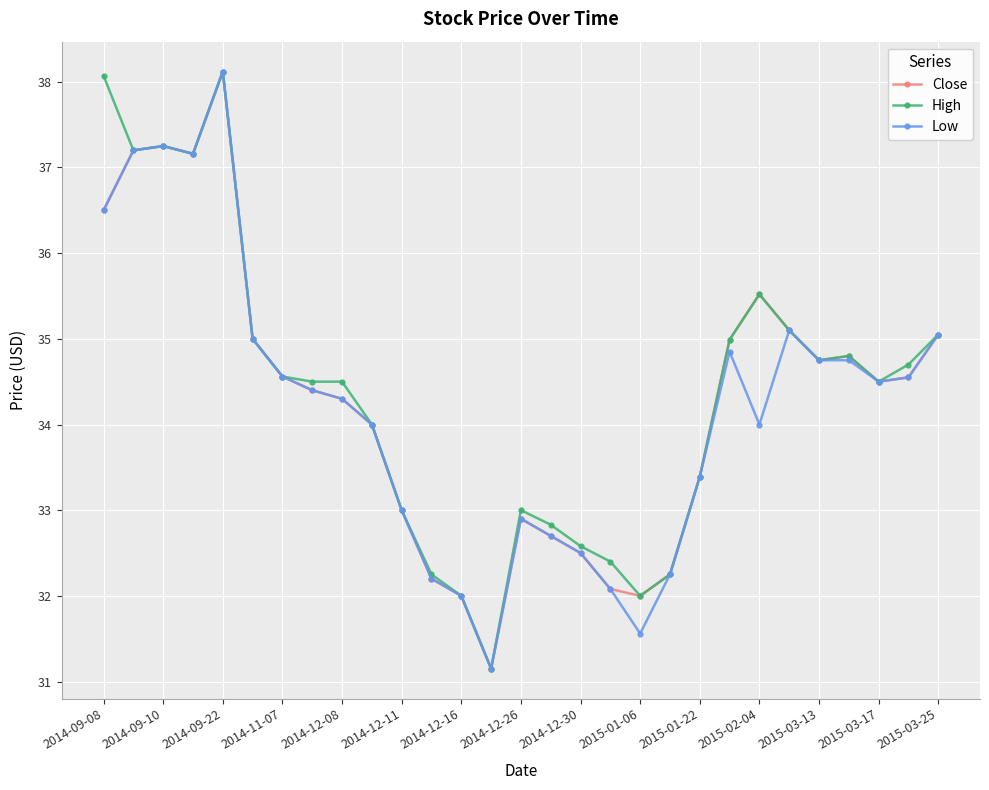

What is the greatest value displayed?

38.1